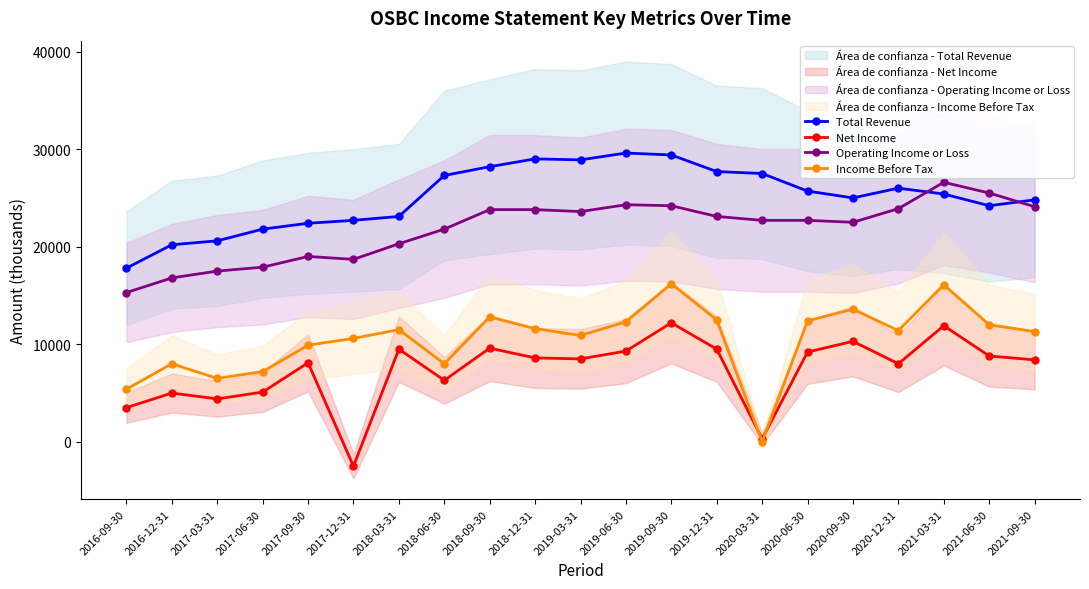

Does the chart have visible grid lines?

No